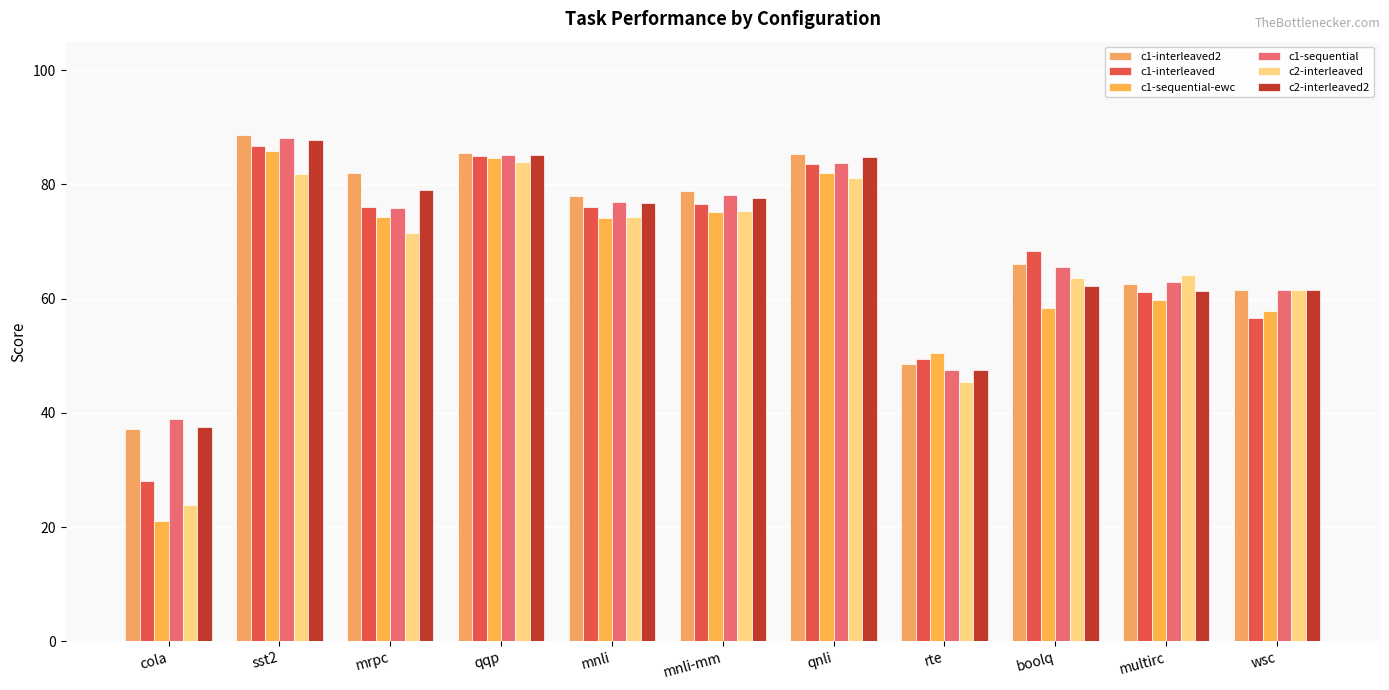

The value of c2-interleaved2 at cola is 25.1. True or false?

False